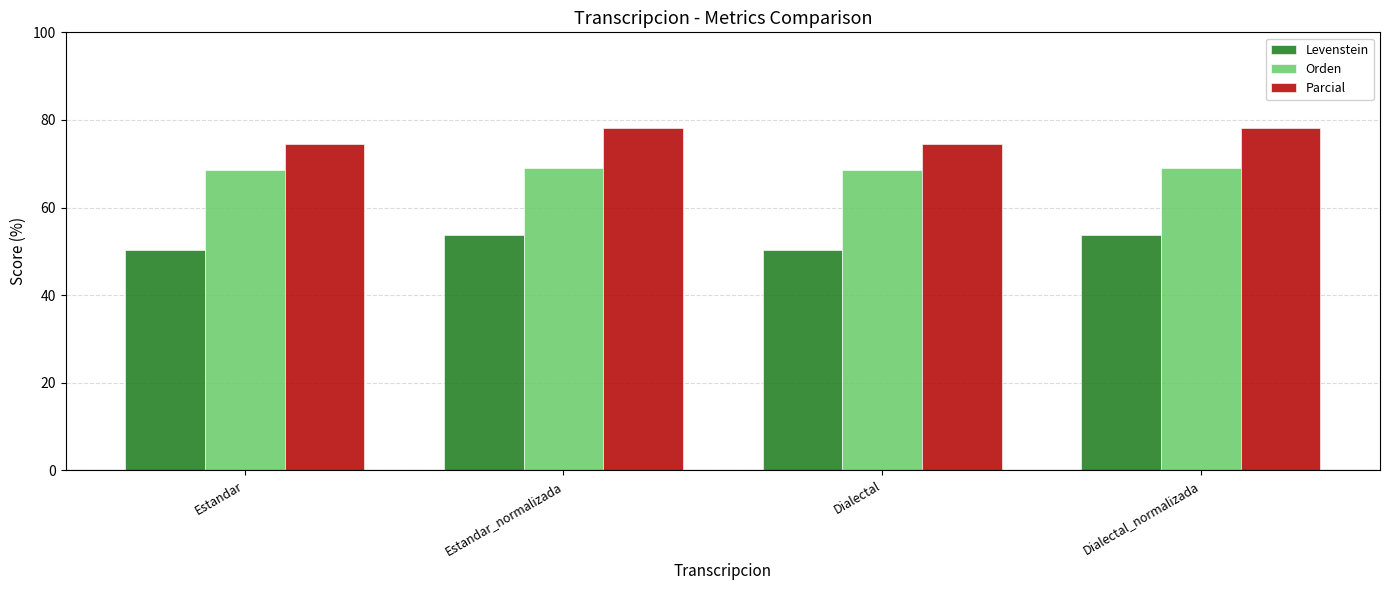

Where does the Parcial series first go above 78?

Estandar_normalizada